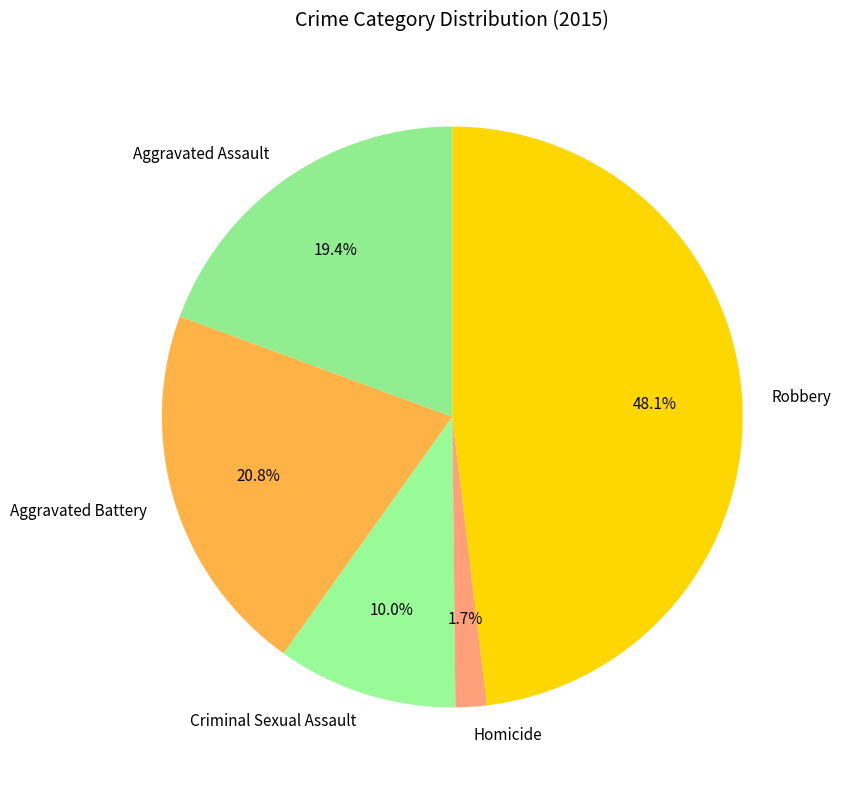

To the nearest percent, what portion does Aggravated Battery represent?

21%